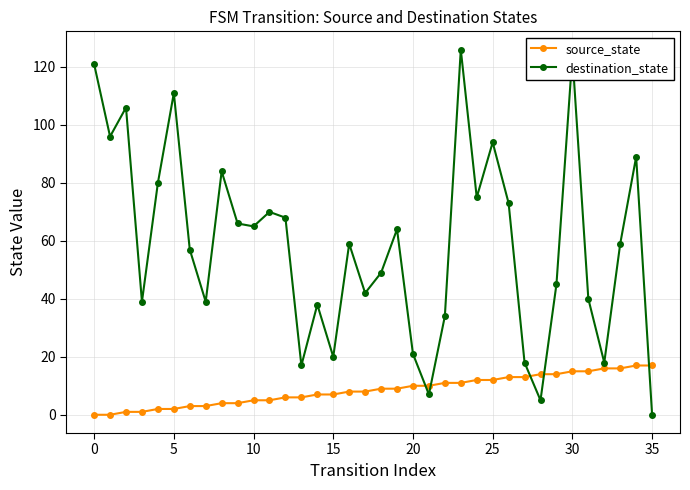

At how many categories does at least one series exceed 119?

3